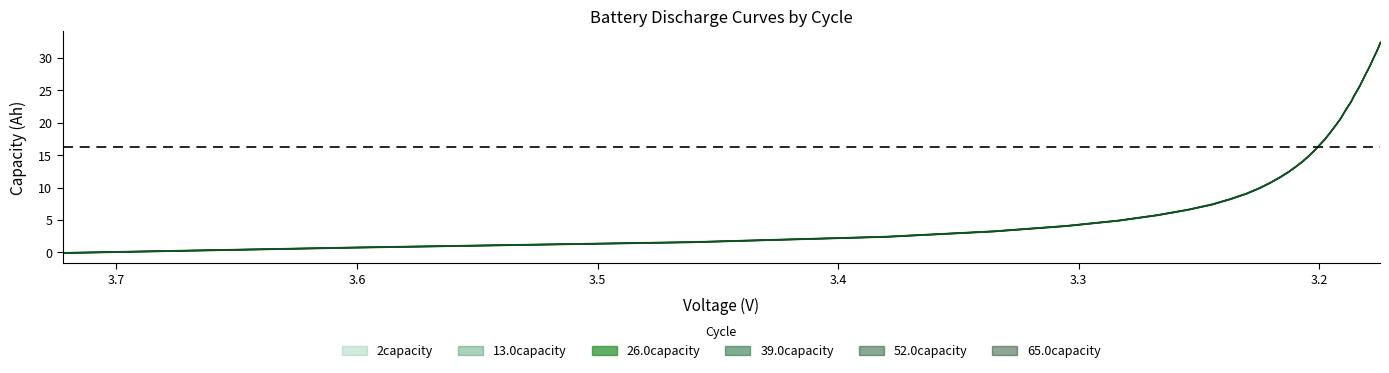

What is the sum of all 39.0capacity values?

649.5